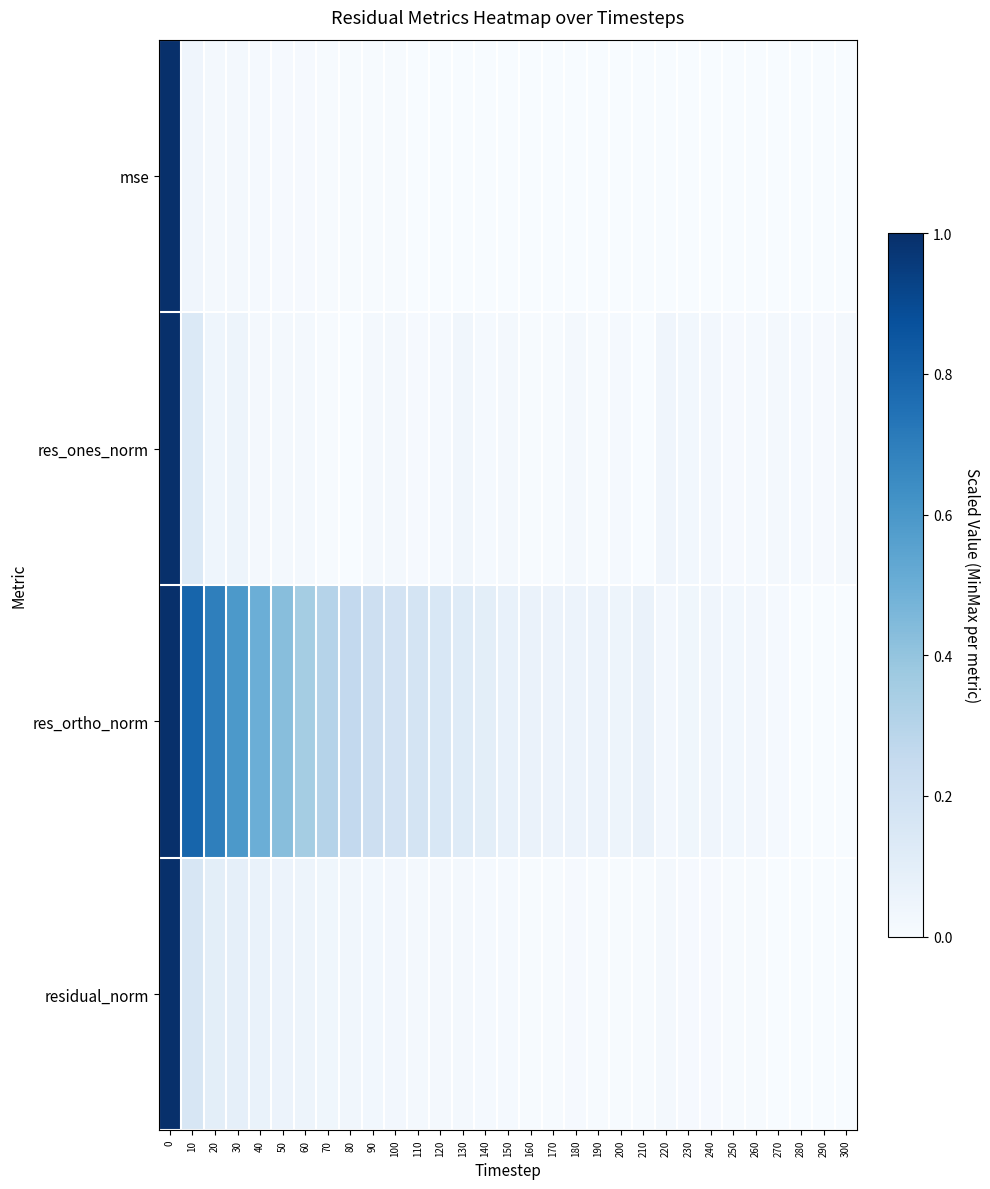

What is the spread (max minus min) of values at 190?

0.1